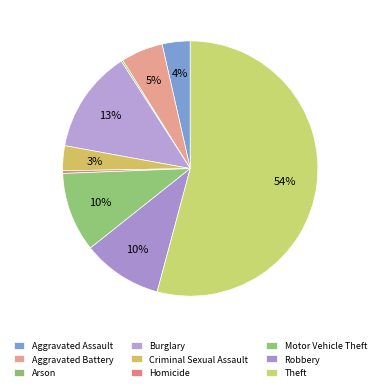

How many slices are in this pie chart?

9